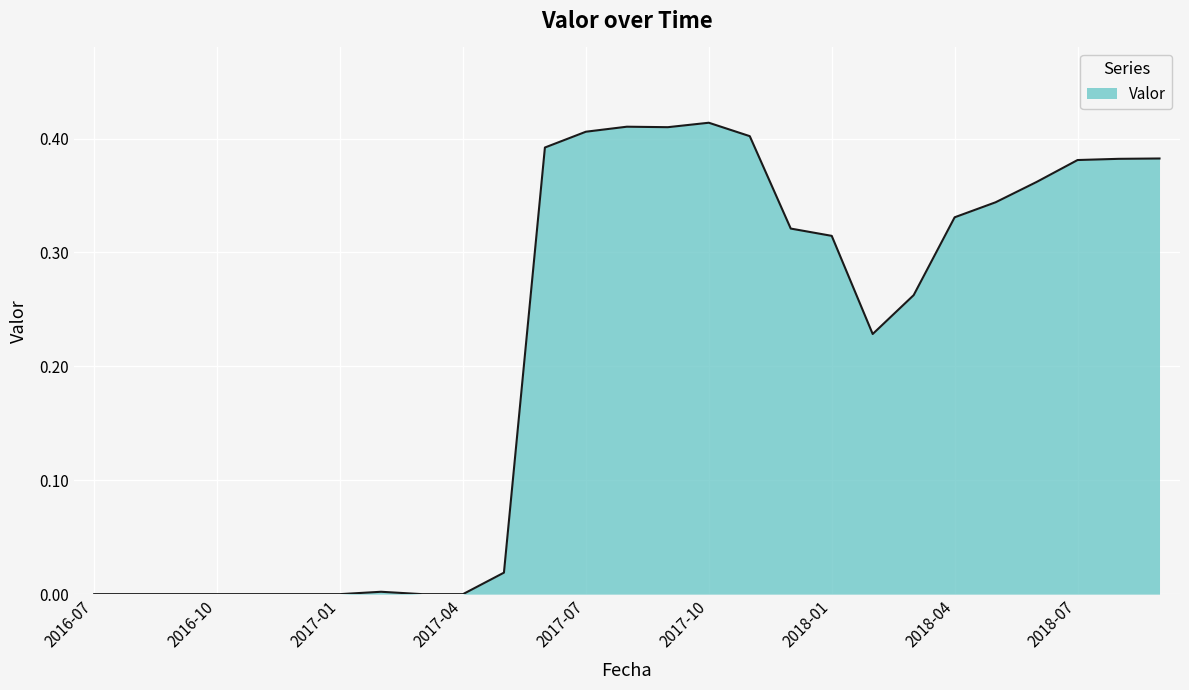

Where is the data nearest to the value 0?

2016-07